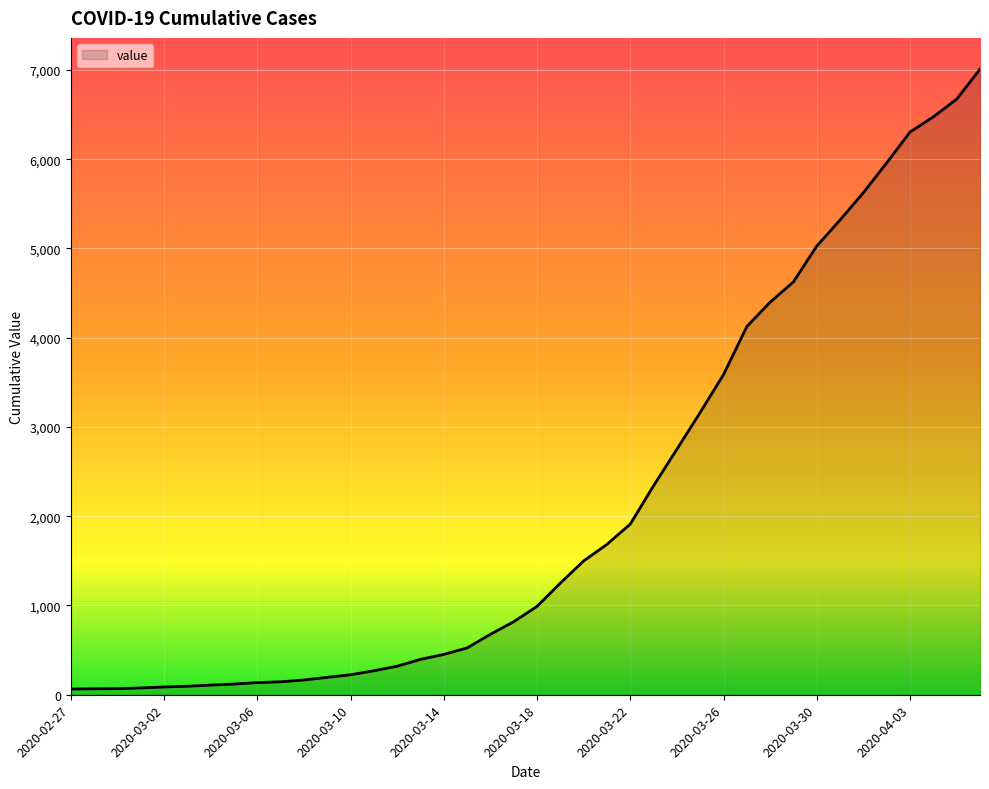

What is the greatest value displayed?

7008